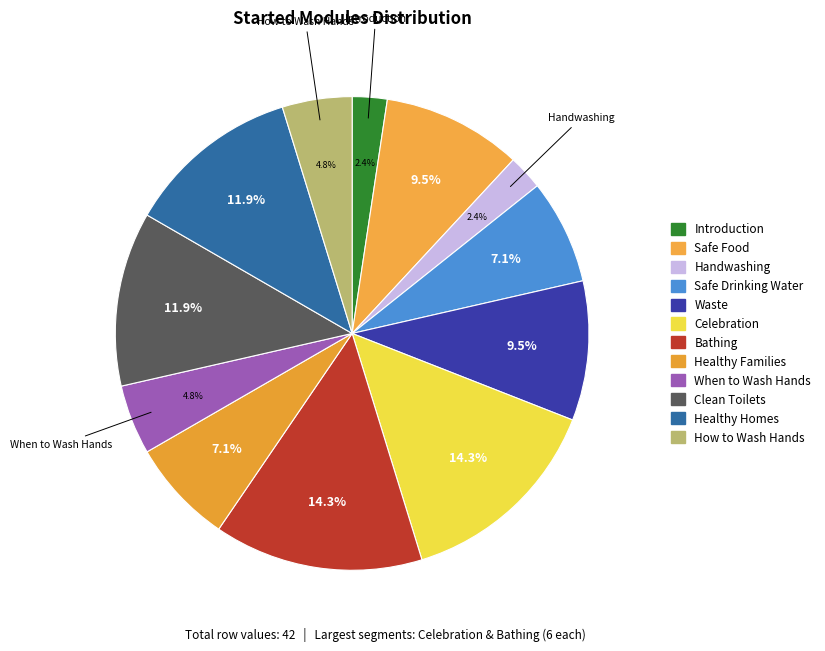

How many segments does this pie chart have?

12